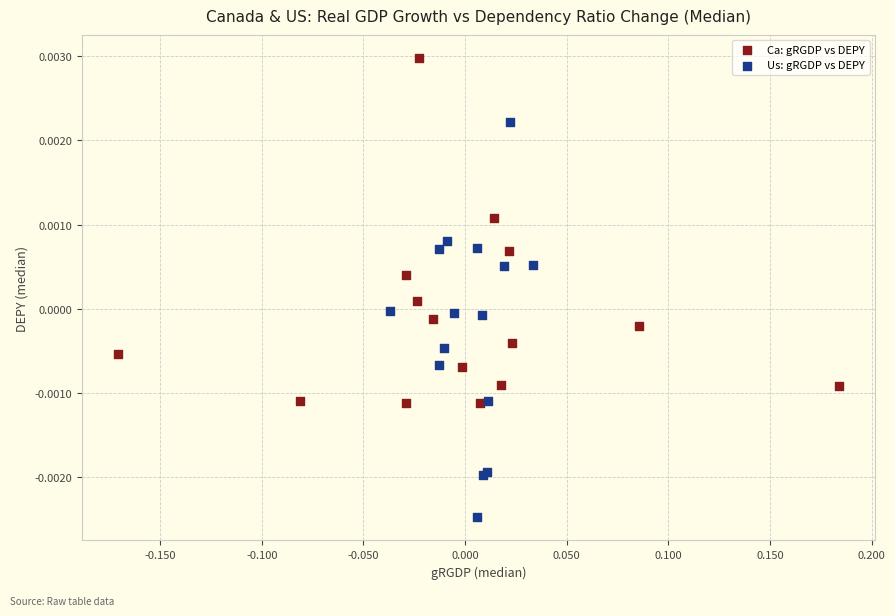

Which series has the largest Y range (max minus min)?

Us: gRGDP vs DEPY